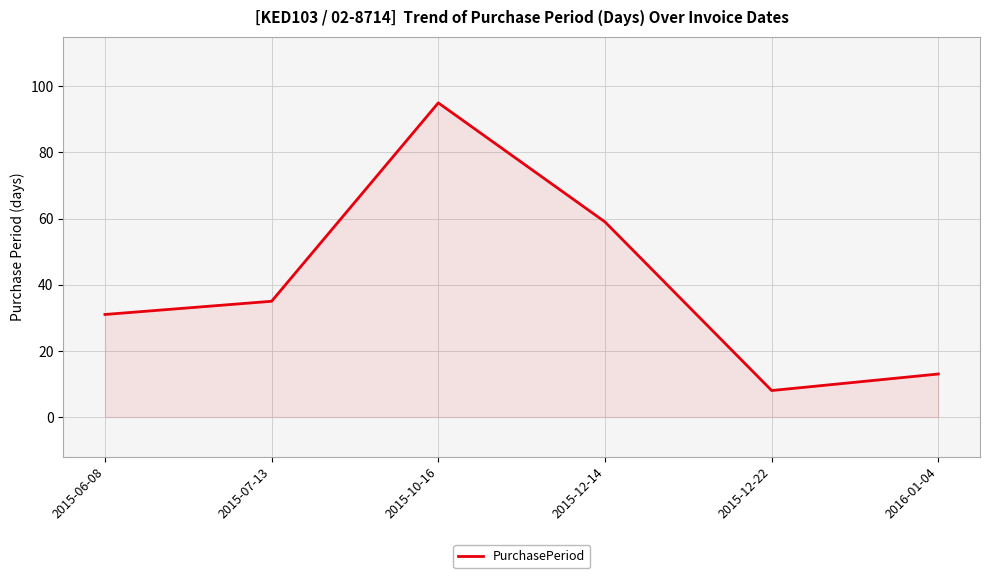

Is it true that the value at 2015-12-14 is 59?

True